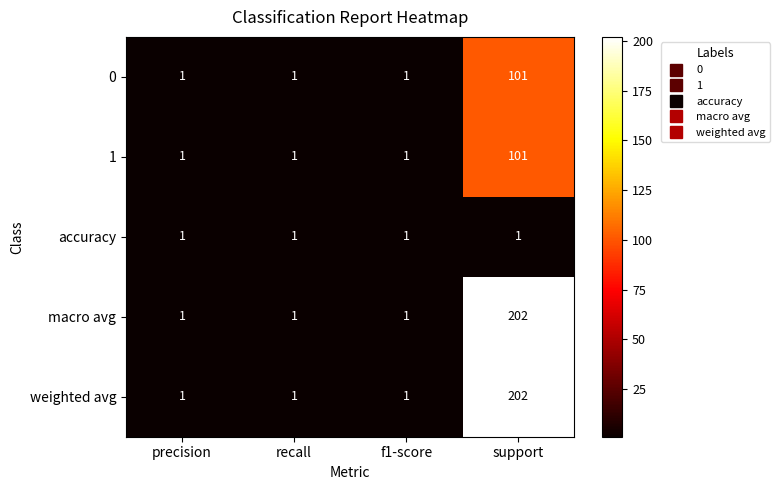

What is the total value across all series at support?

607